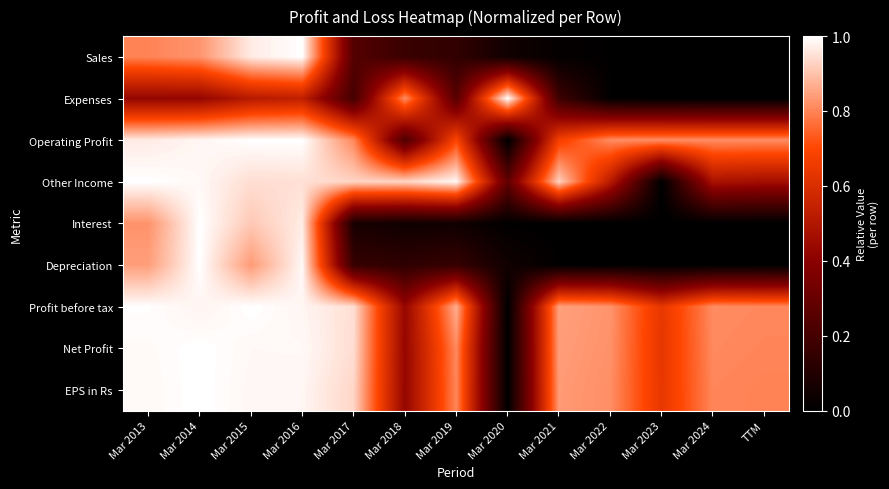

Rank the series by their maximum value, from highest to lowest.

Sales, Expenses, Operating Profit, Other Income, Interest, Depreciation, Profit before tax, Net Profit, EPS in Rs